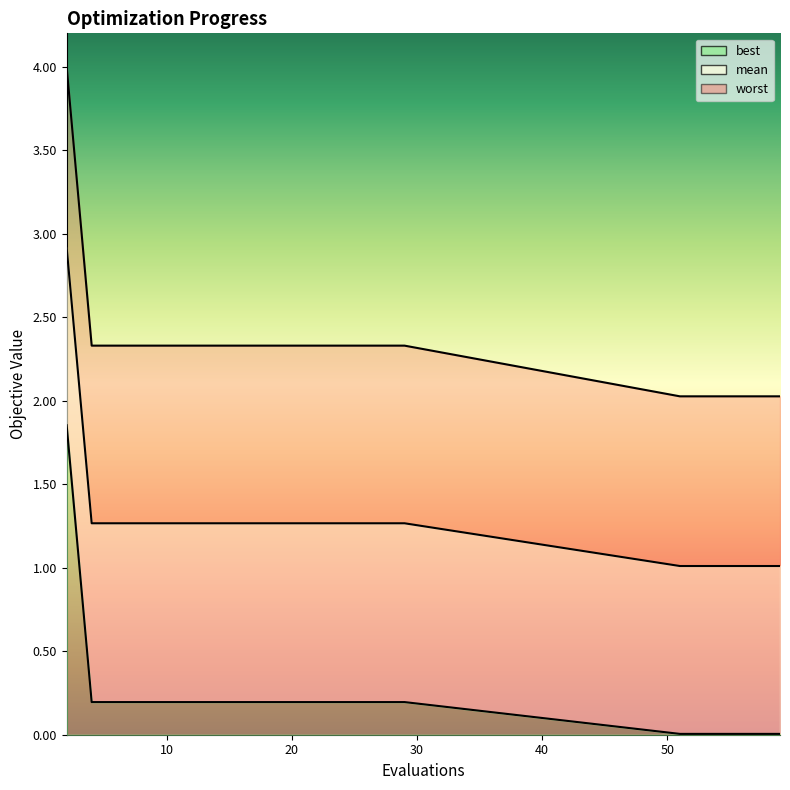

List the labels in order of worst value, largest first.

2, 4, 6, 8, 10, 12, 14, 16, 18, 19, 21, 23, 25, 27, 29, 51, 53, 55, 57, 59